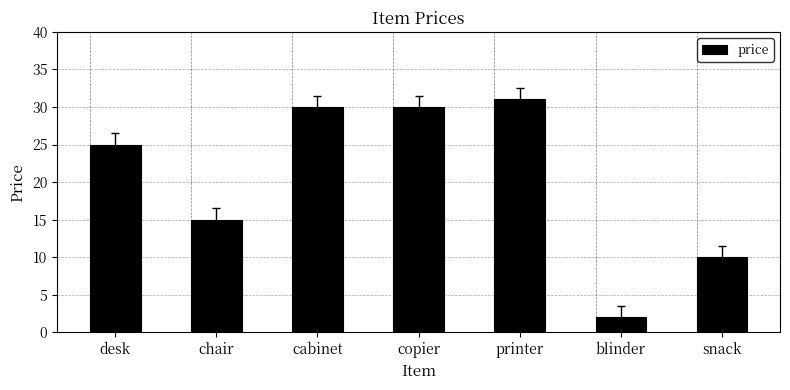

How many values are below 25?

3